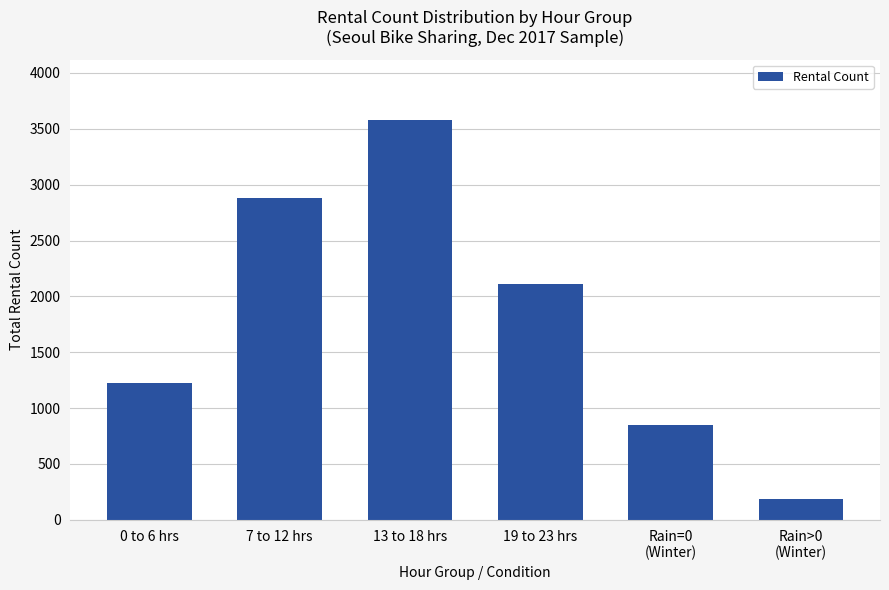

Reading left to right, transcribe all the data shown in this chart.

1223	2885	3583	2111	853	184